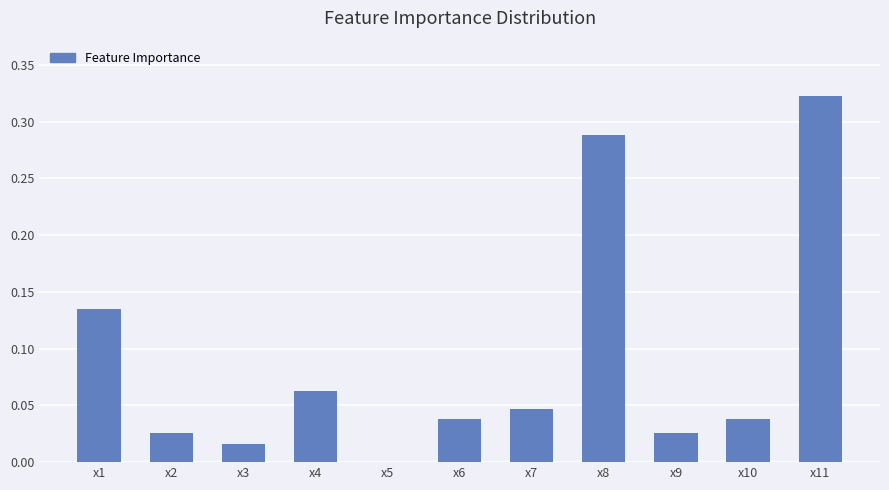

Count the number of data series in this chart.

1